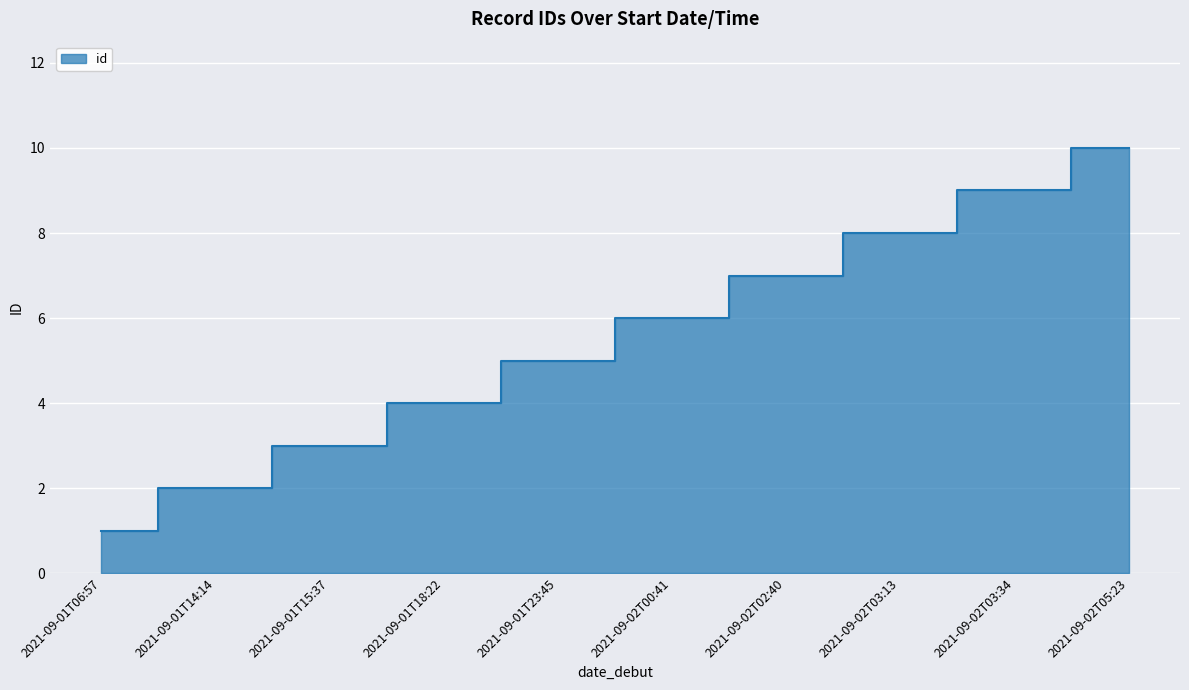

Is it true that the value at 2021-09-02T03:13 is 3?

False